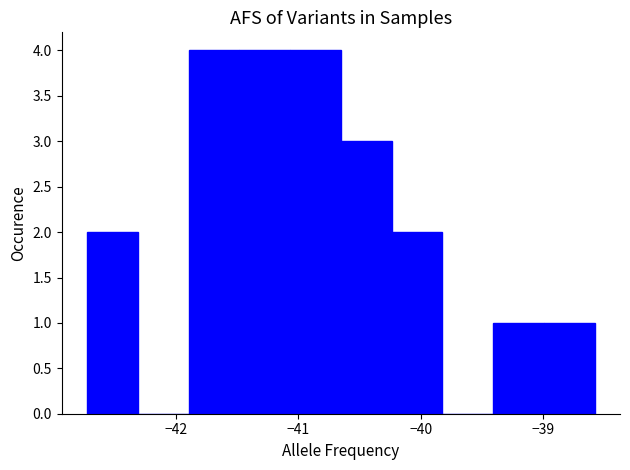

Reading left to right, transcribe this chart: for each bar, give the range it covers on the x-axis and its height. Neither the bar edges nor the heights are printed on the chart, so give them approximately, as read against the axes.

-42.7 to -42.3: 2
-42.3 to -41.9: 0
-41.9 to -41.5: 4
-41.5 to -41.1: 4
-41.1 to -40.7: 4
-40.7 to -40.2: 3
-40.2 to -39.8: 2
-39.8 to -39.4: 0
-39.4 to -39.0: 1
-39.0 to -38.6: 1